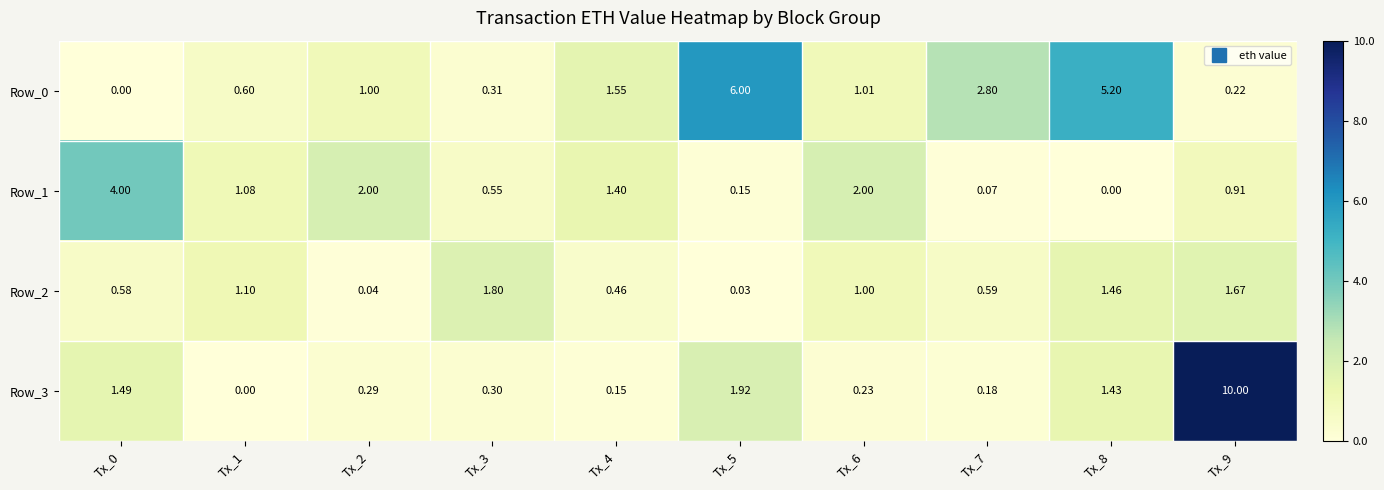

Is the value of Row_1 at Tx_5 greater than the value of Row_3 at Tx_2?

No